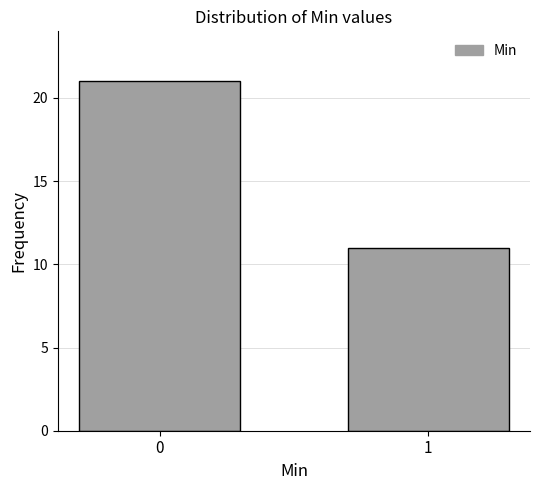

Reading left to right, extract all data points from this chart.

21	11